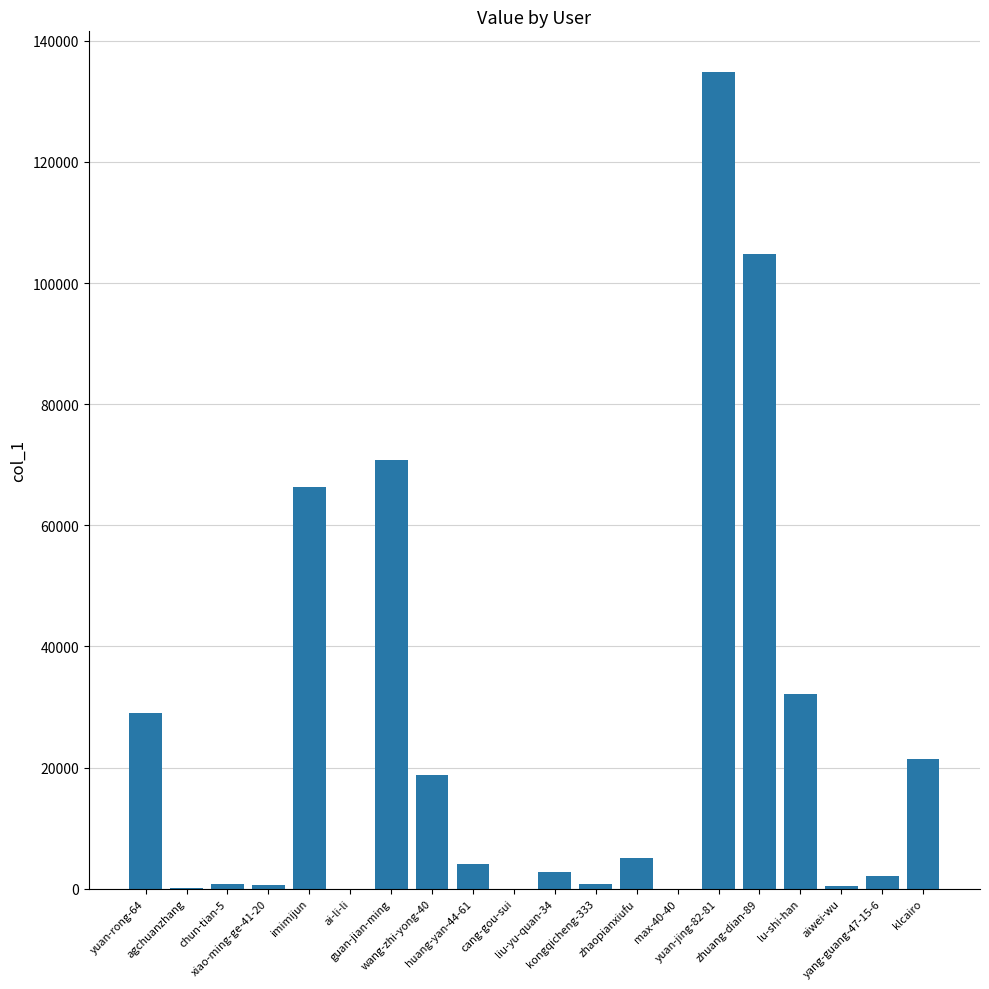

What is the sum of all values?

495079